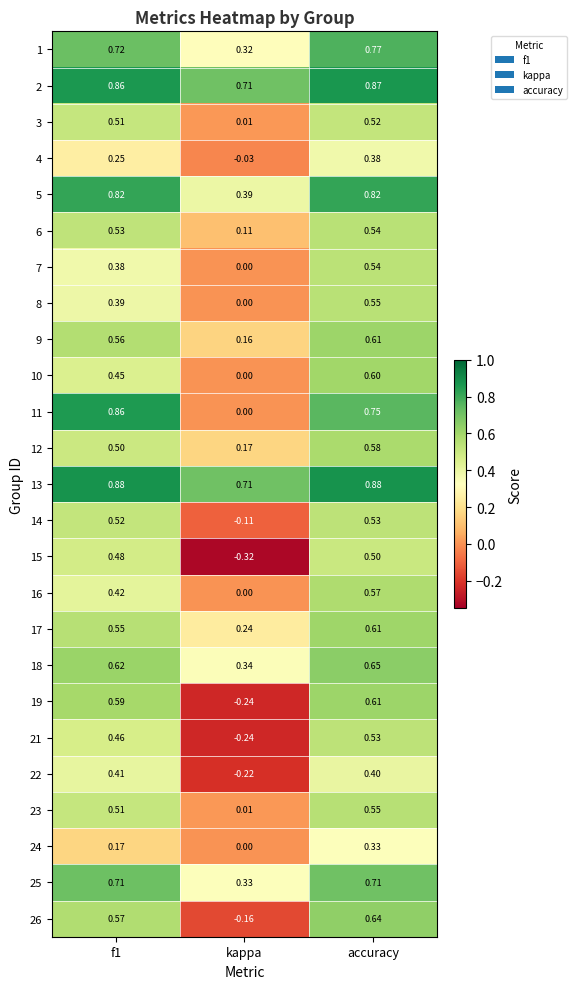

At which category is the sum across all series the highest?

accuracy